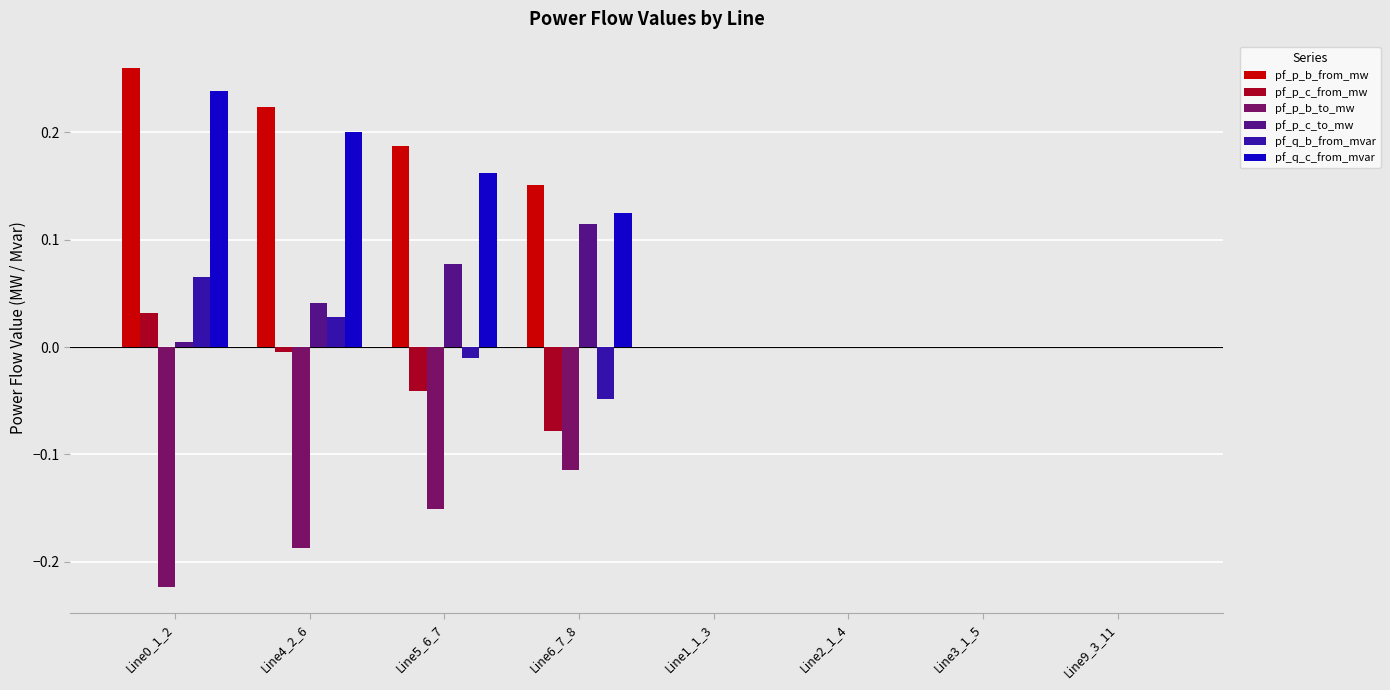

Count the number of categories in the chart.

8